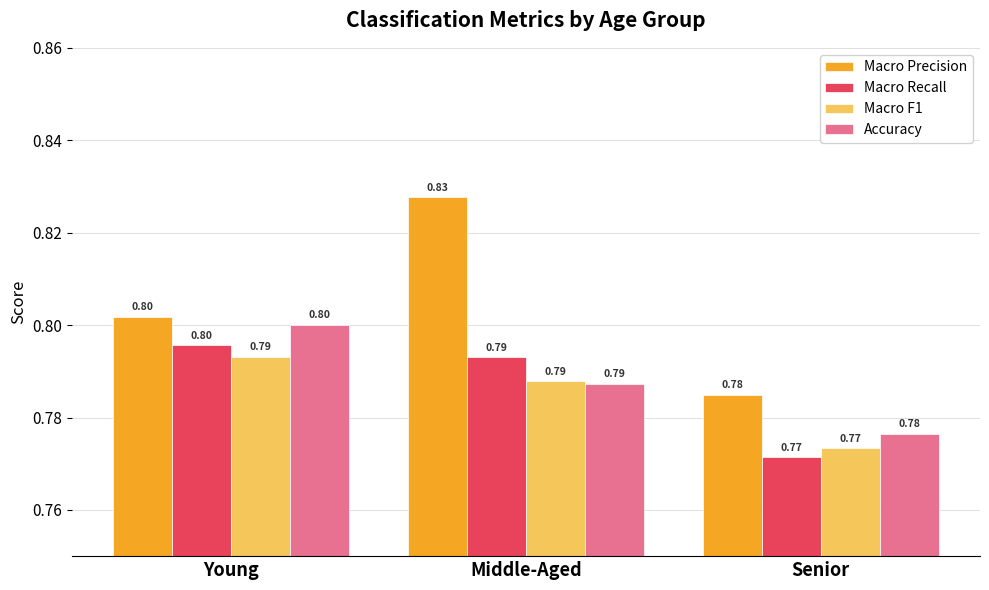

What is the value of the Macro Precision bar at the 1st from the left?

0.8